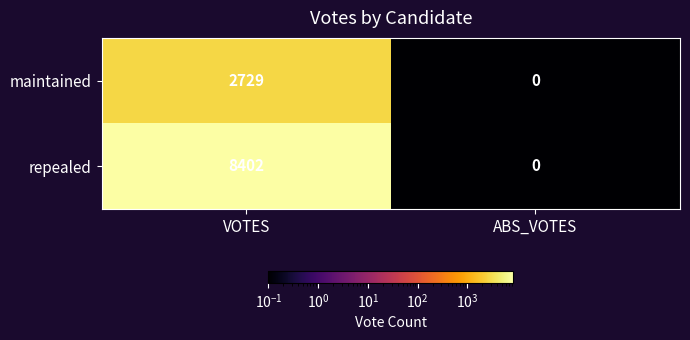

What is the total value across all series at ABS_VOTES?

0